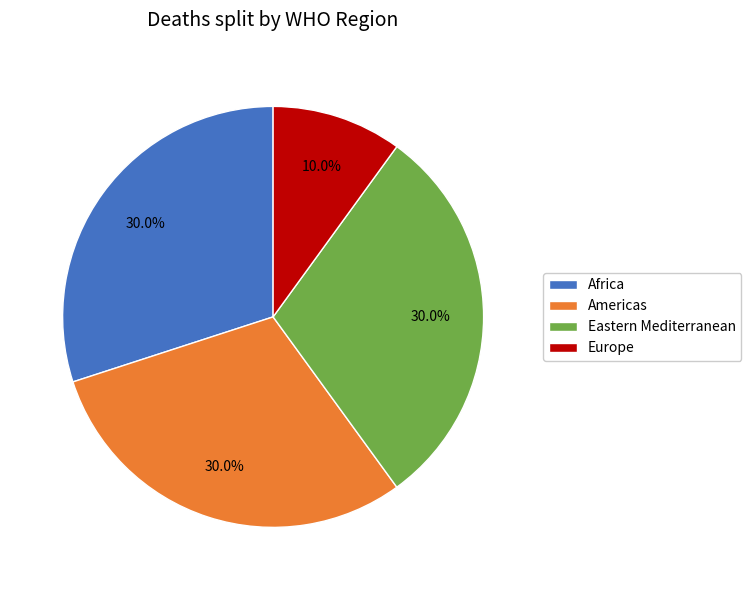

How many segments does this pie chart have?

4